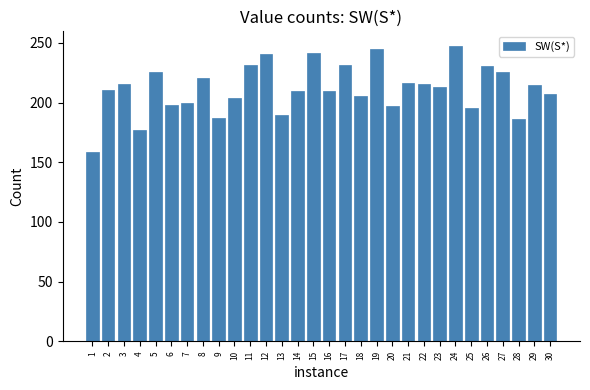

What is the sum of all values?

6349.4